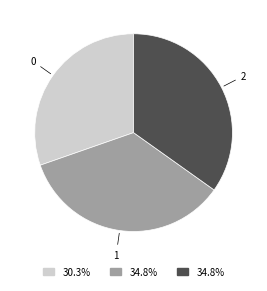

Do 2 and 1 together represent more than half of the pie?

Yes